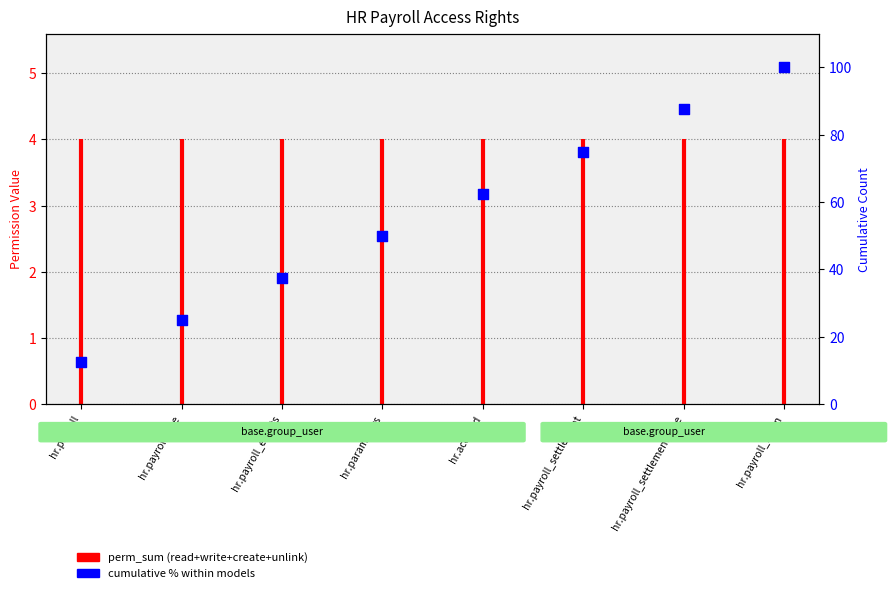

What is the ratio of the value at hr.accrued to the value at hr.payroll_line?

2.5